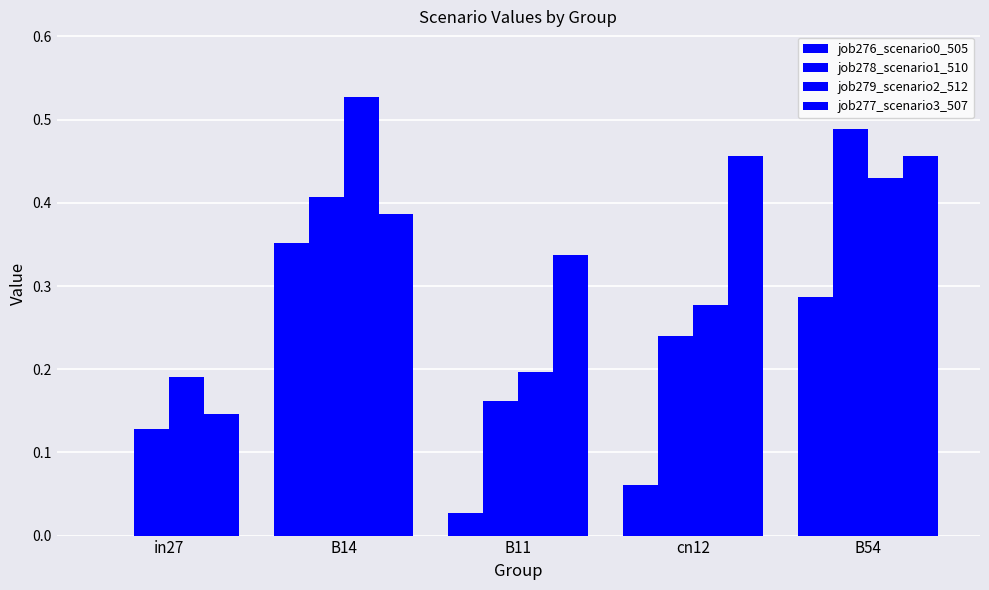

Count the number of data series in this chart.

4